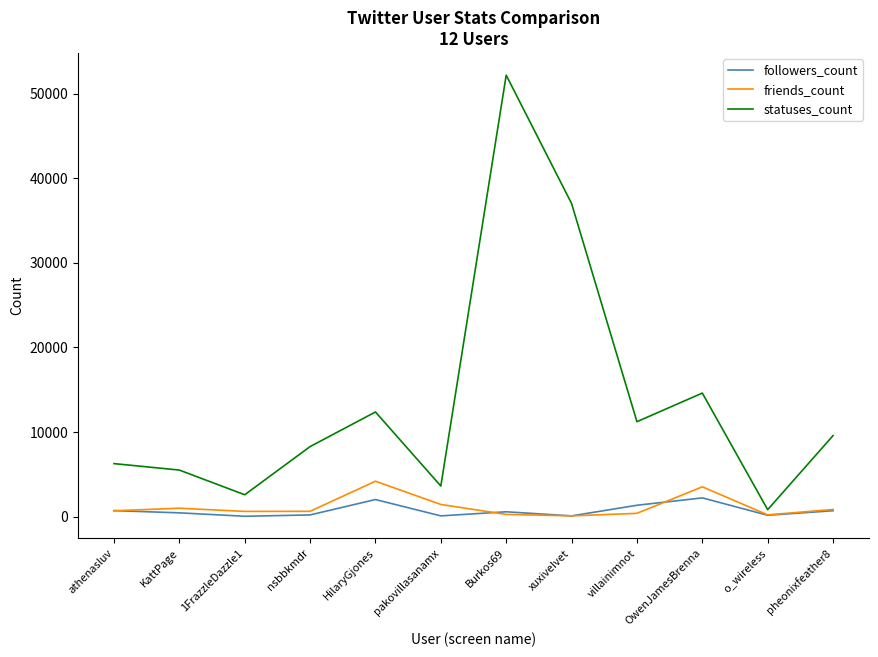

What position from the left is xuxiveIvet?

8